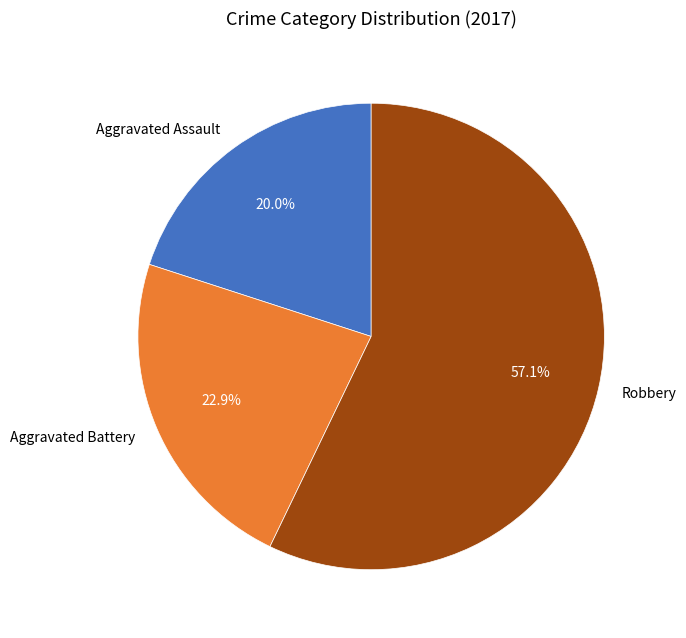

Which slice represents more than half of the pie?

Robbery